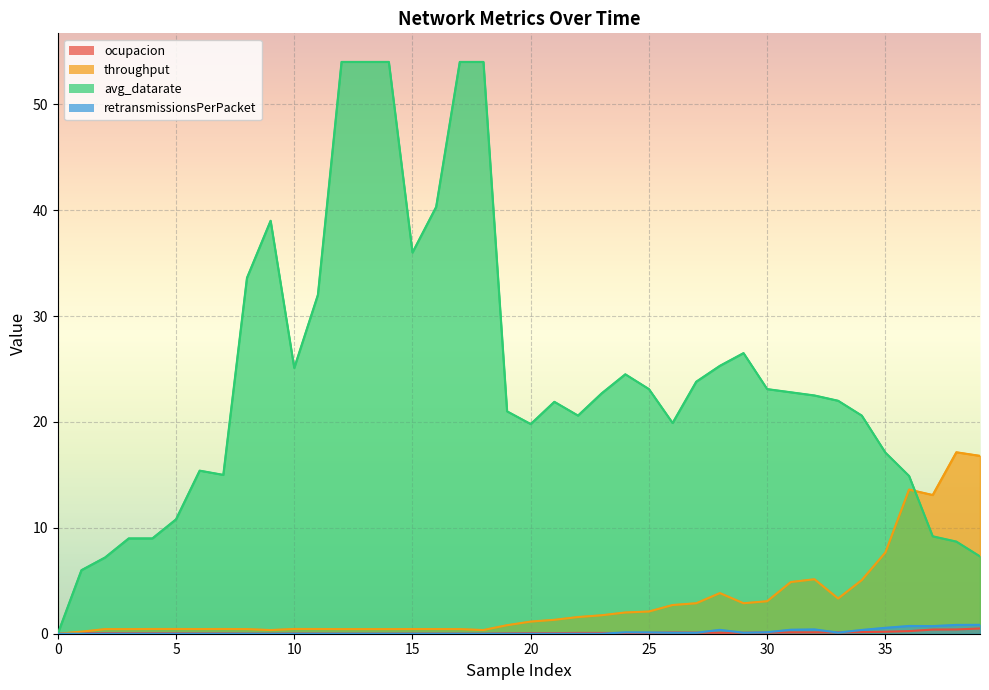

Rank the categories by throughput value from lowest to highest.

0, 1, 9, 18, 2, 3, 8, 12, 13, 14, 17, 6, 16, 15, 11, 4, 7, 5, 10, 19, 20, 21, 22, 23, 24, 25, 26, 27, 29, 30, 33, 28, 31, 34, 32, 35, 37, 36, 39, 38